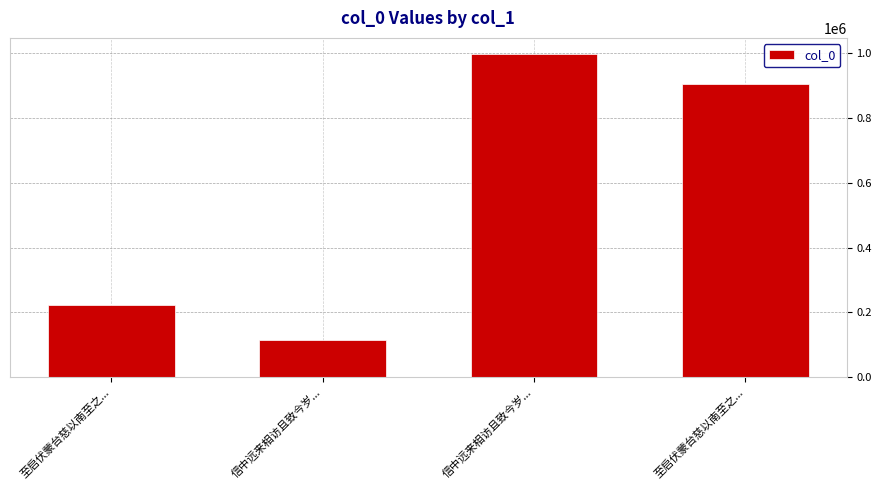

Count the values in the range 224031 to 996191.

3